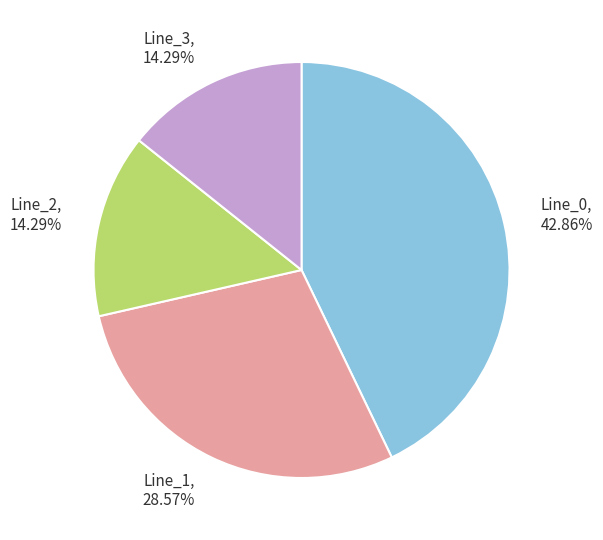

Approximately how many times larger is the value at Line_2, 14.29% compared to Line_3, 14.29%?

1.0